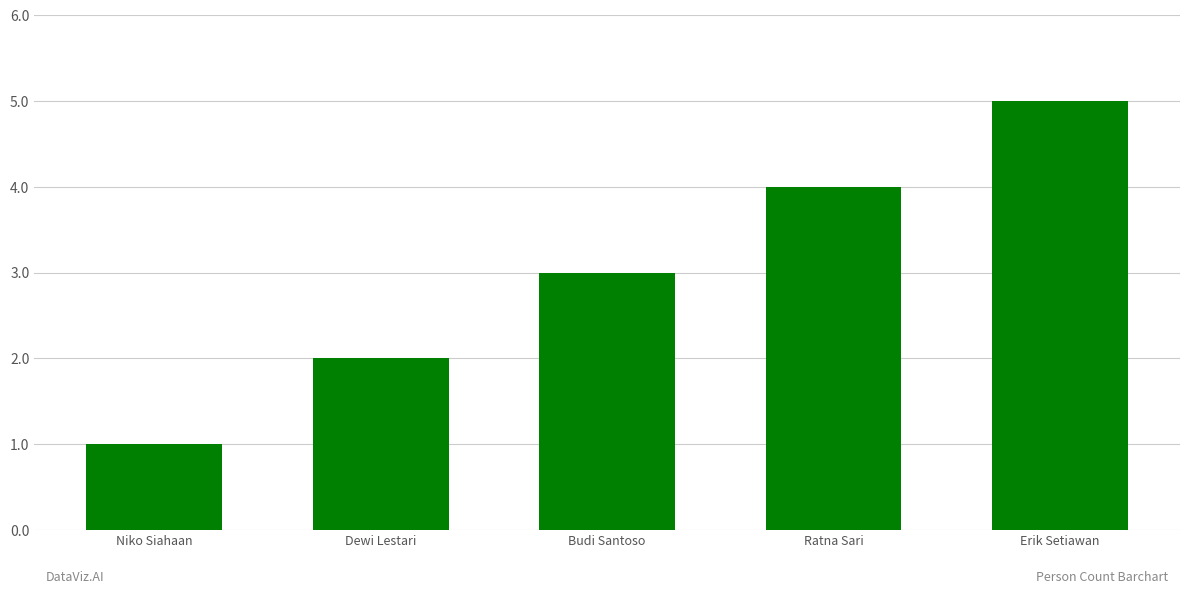

How many bars are there in total?

5